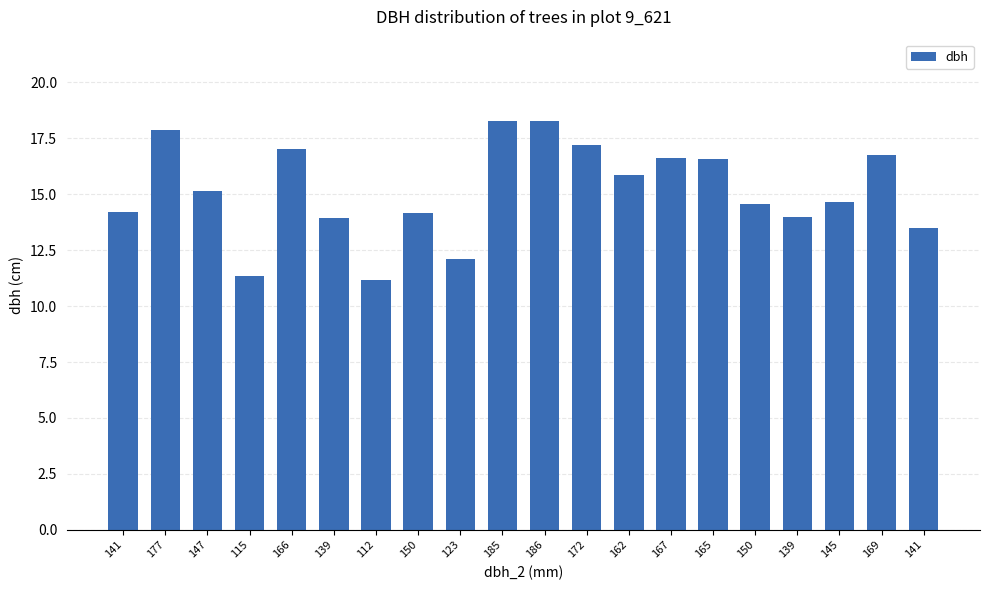

What is the minimum value shown in the chart?

11.2